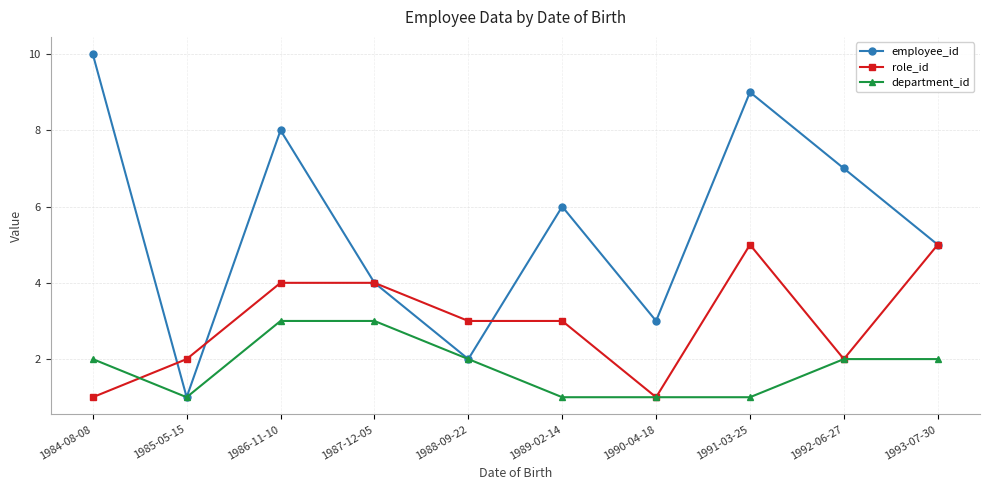

What position from the right is 1987-12-05?

7